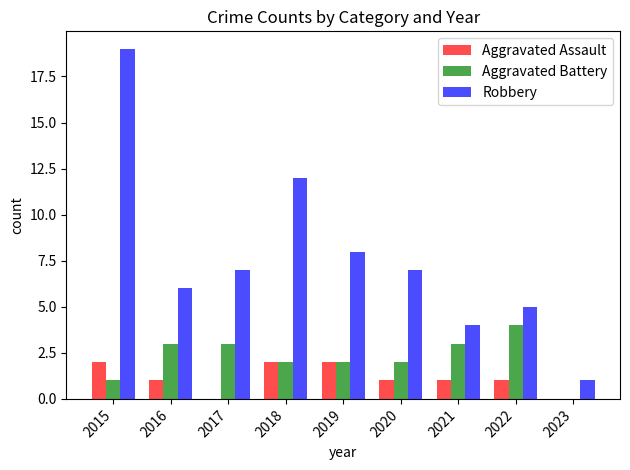

Which series has the largest range (max minus min)?

Robbery